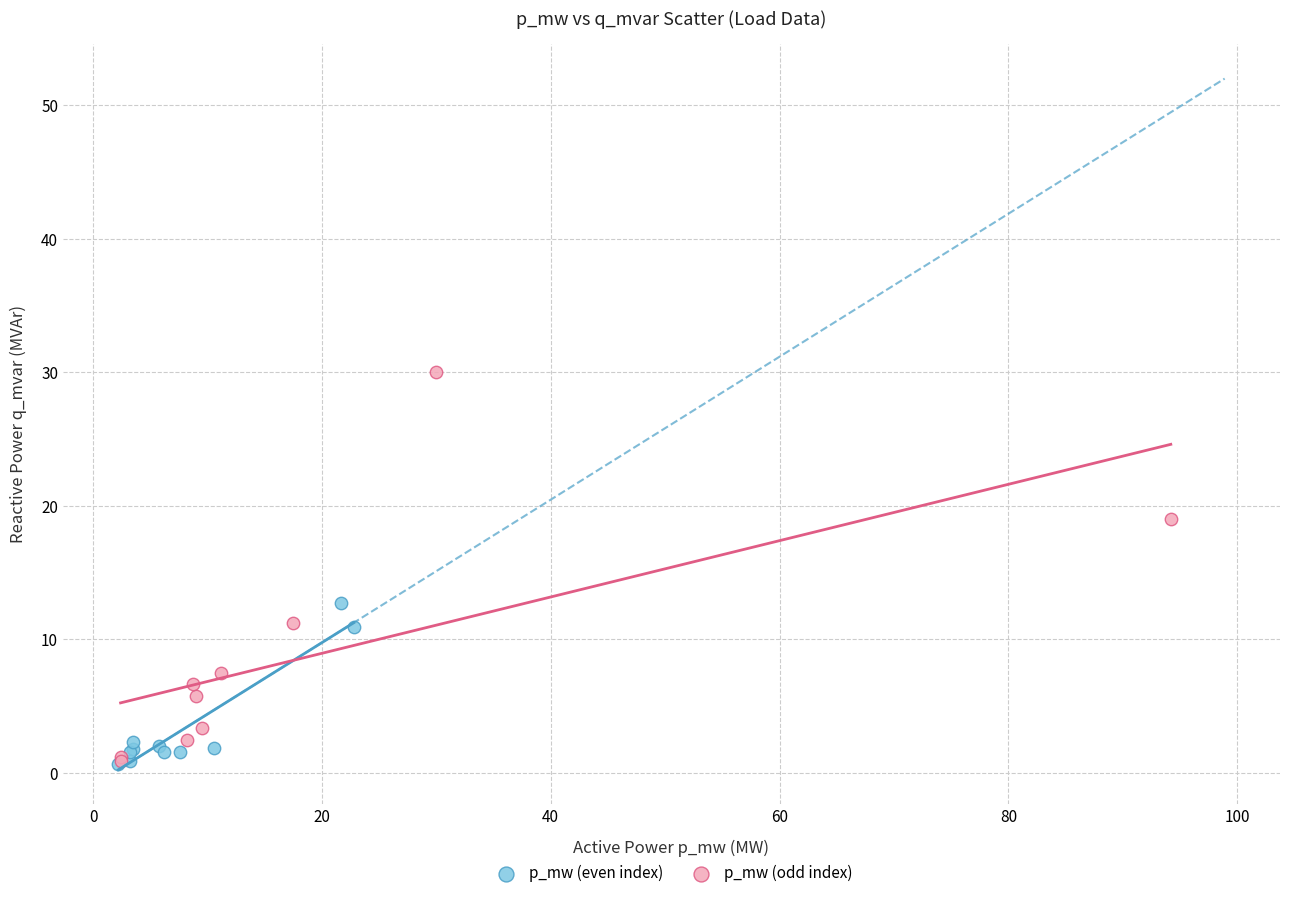

Which series contains the highest Y value?

p_mw (odd index)